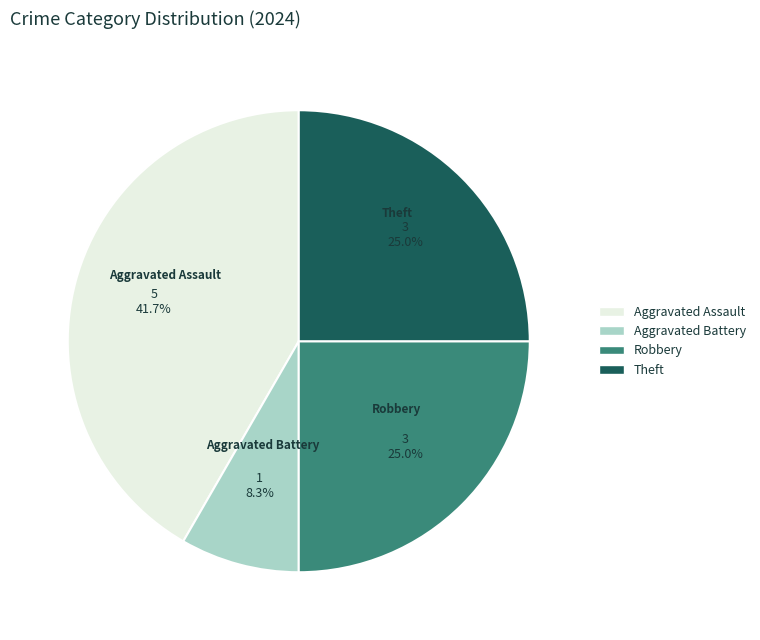

To the nearest percent, what is the average slice percentage?

25%